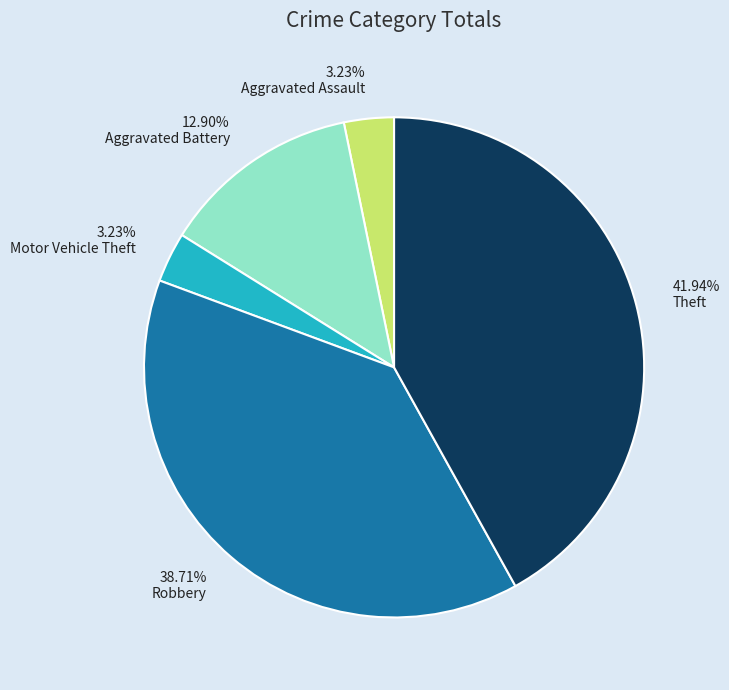

Is it true that Robbery is 32% of the pie?

False